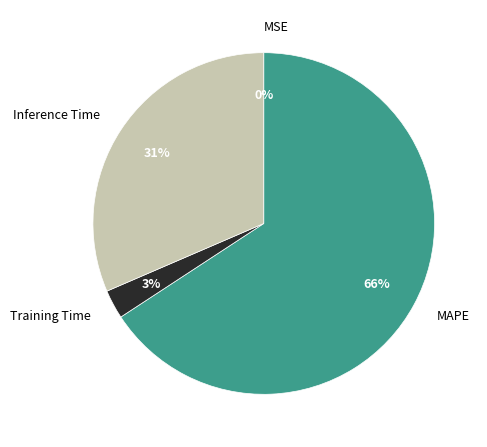

To the nearest percent, what is the average slice percentage?

25%